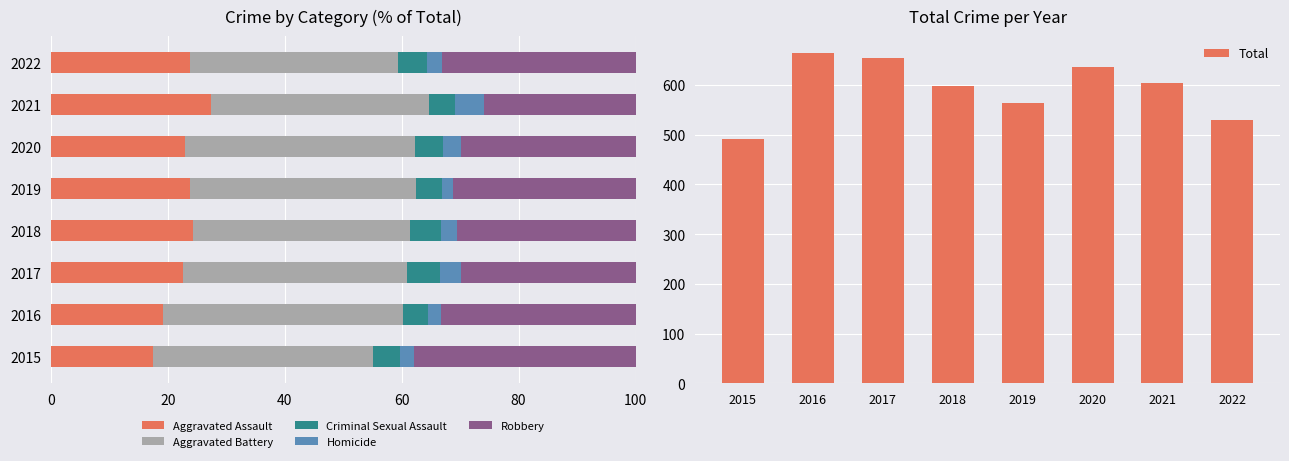

What is the highest value of the Aggravated Assault series?

27.5